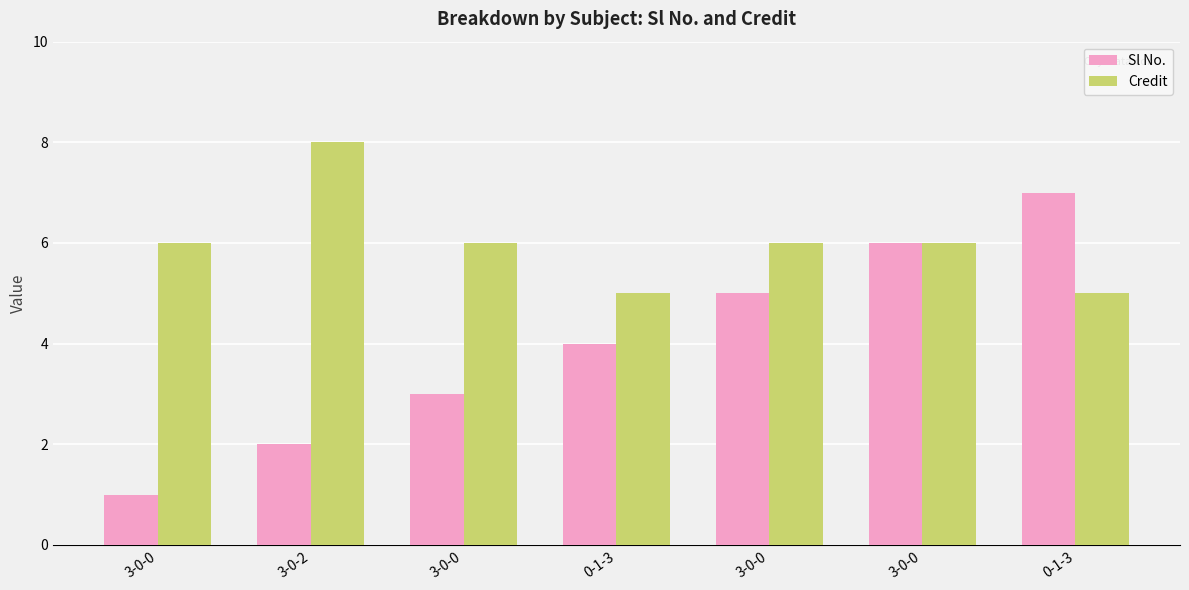

How many bars are there in each group?

2